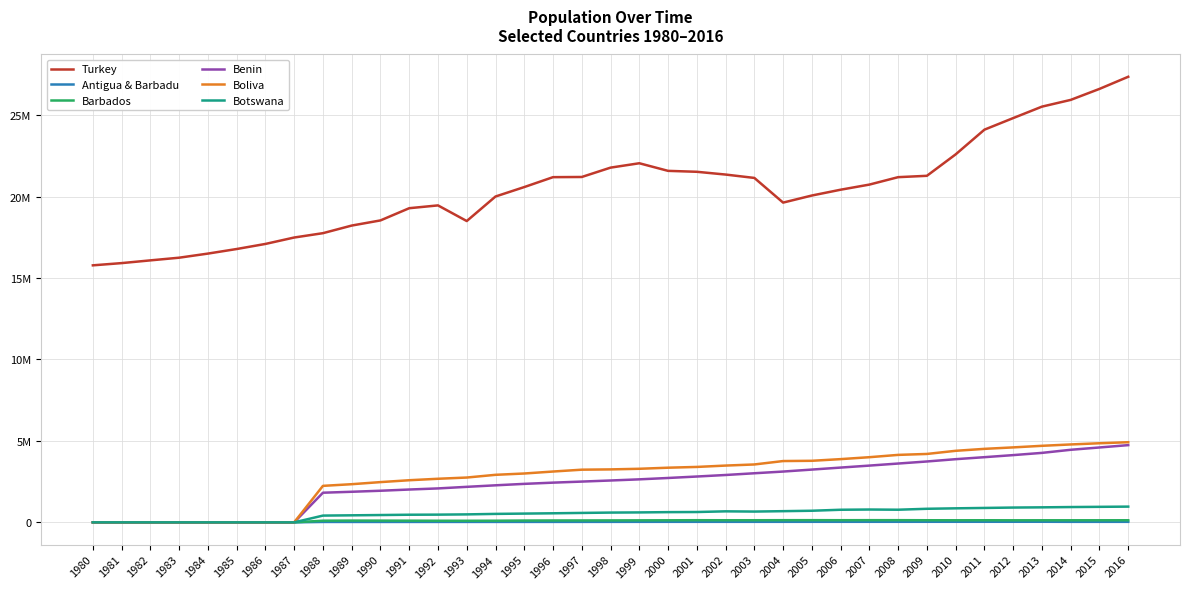

True or false: Benin has more than 2 points higher than both neighbors.

False